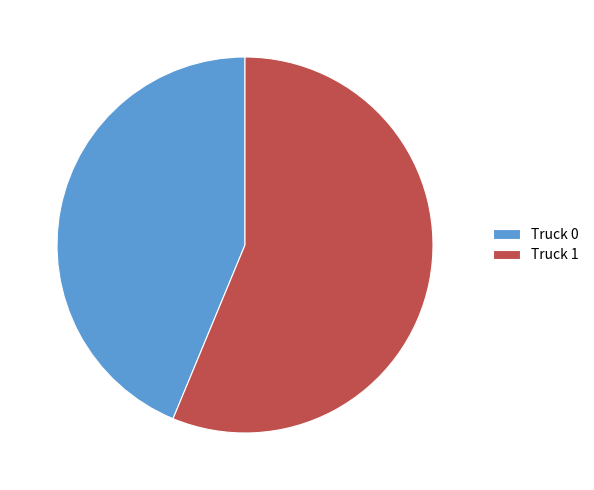

Is there a majority slice in this chart?

Yes